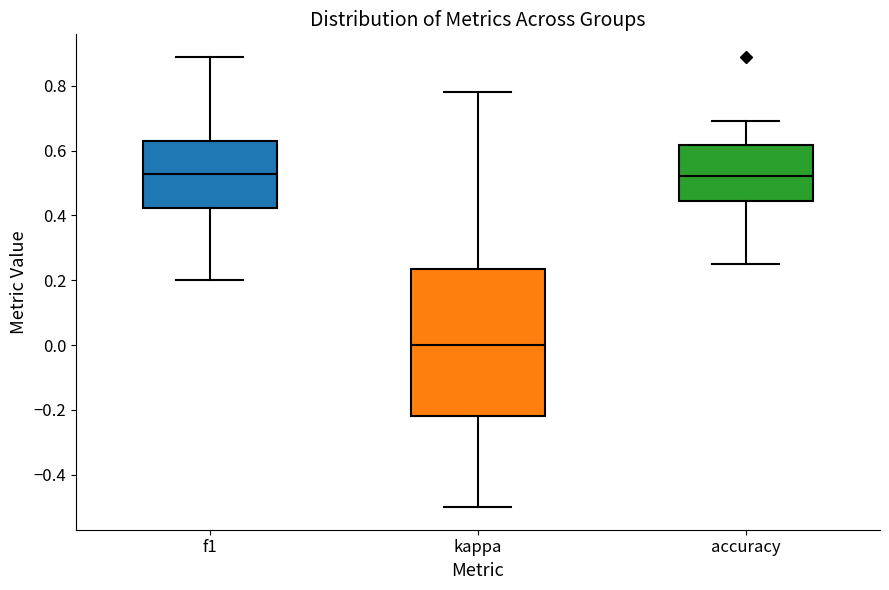

Comparing the boxes themselves (not the whiskers), which one is the tallest?

kappa